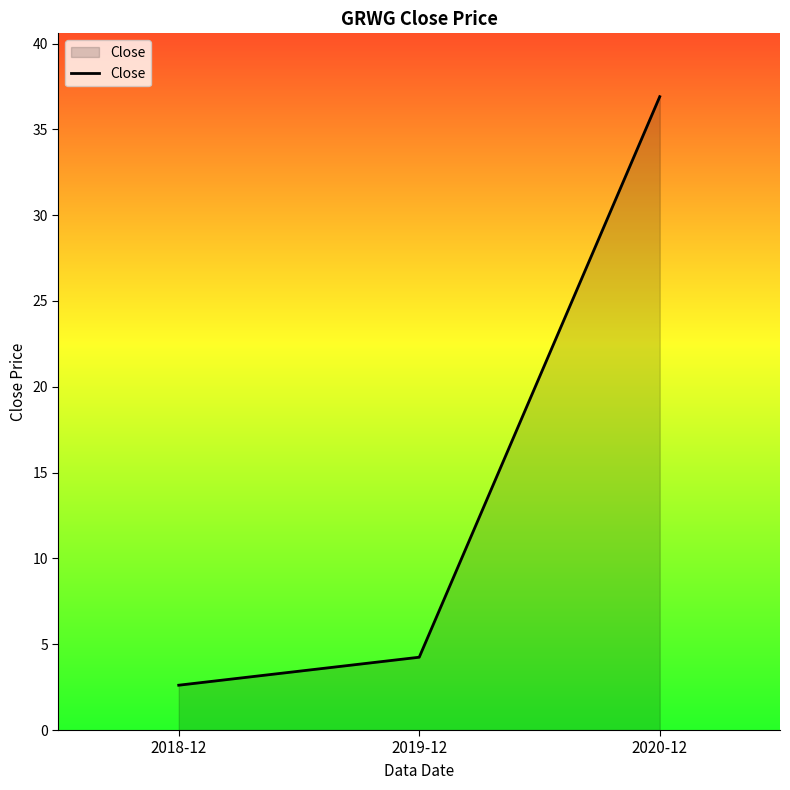

Which category has the highest value across all series?

2020-12